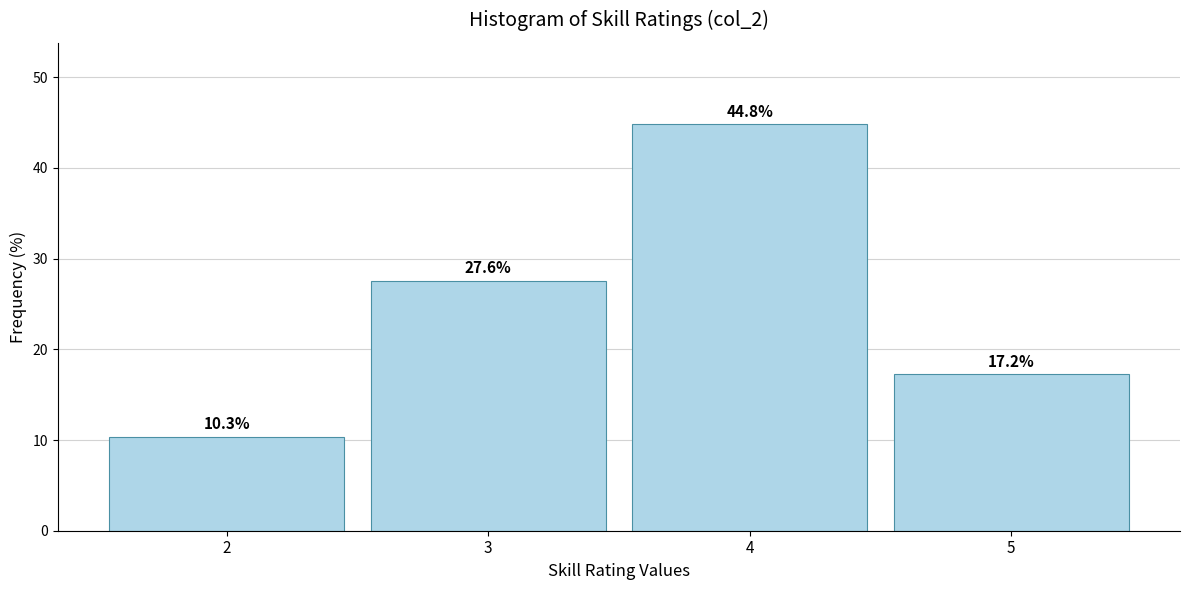

Over which range of the x-axis is the bar tallest?

3.5 to 4.5